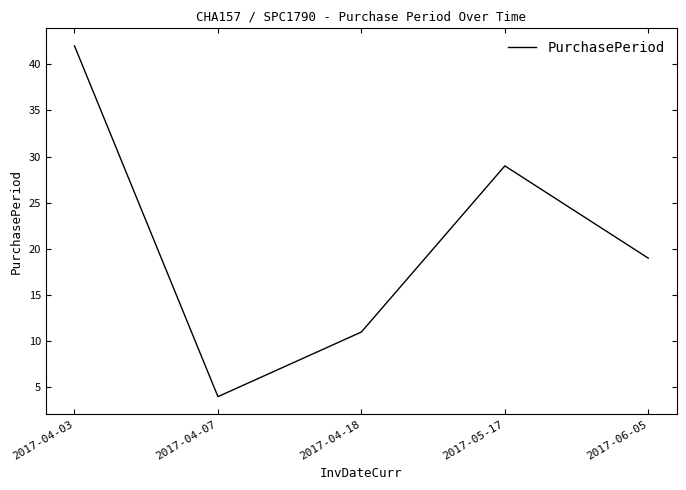

Between 2017-05-17 and 2017-06-05, which is larger?

2017-05-17